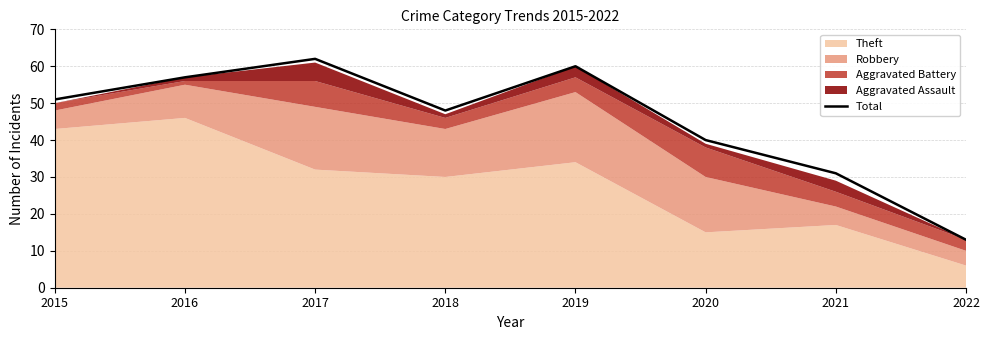

How many lines are shown in the chart?

1